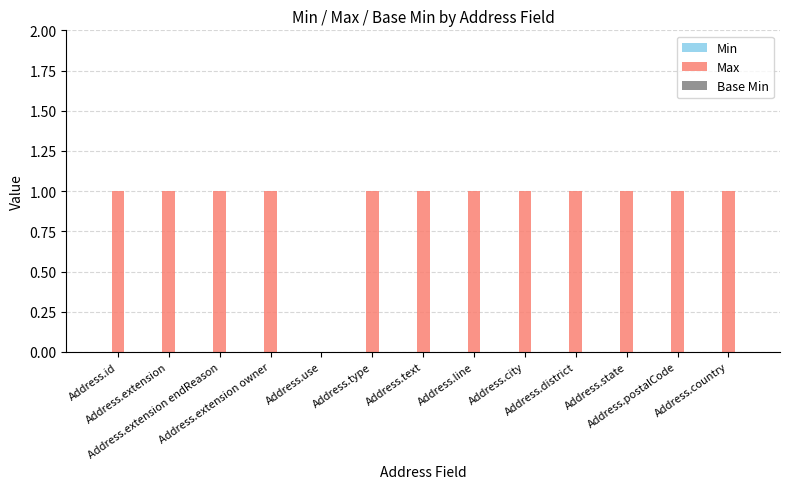

What is the sum of all values?

12